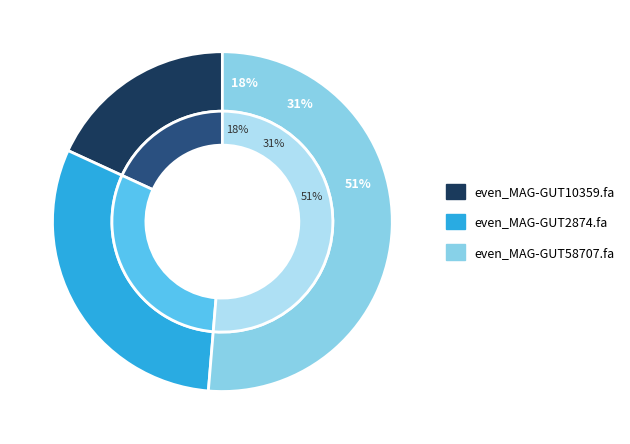

Approximately how many times larger is the value at even_MAG-GUT58707.fa compared to even_MAG-GUT2874.fa?

1.7